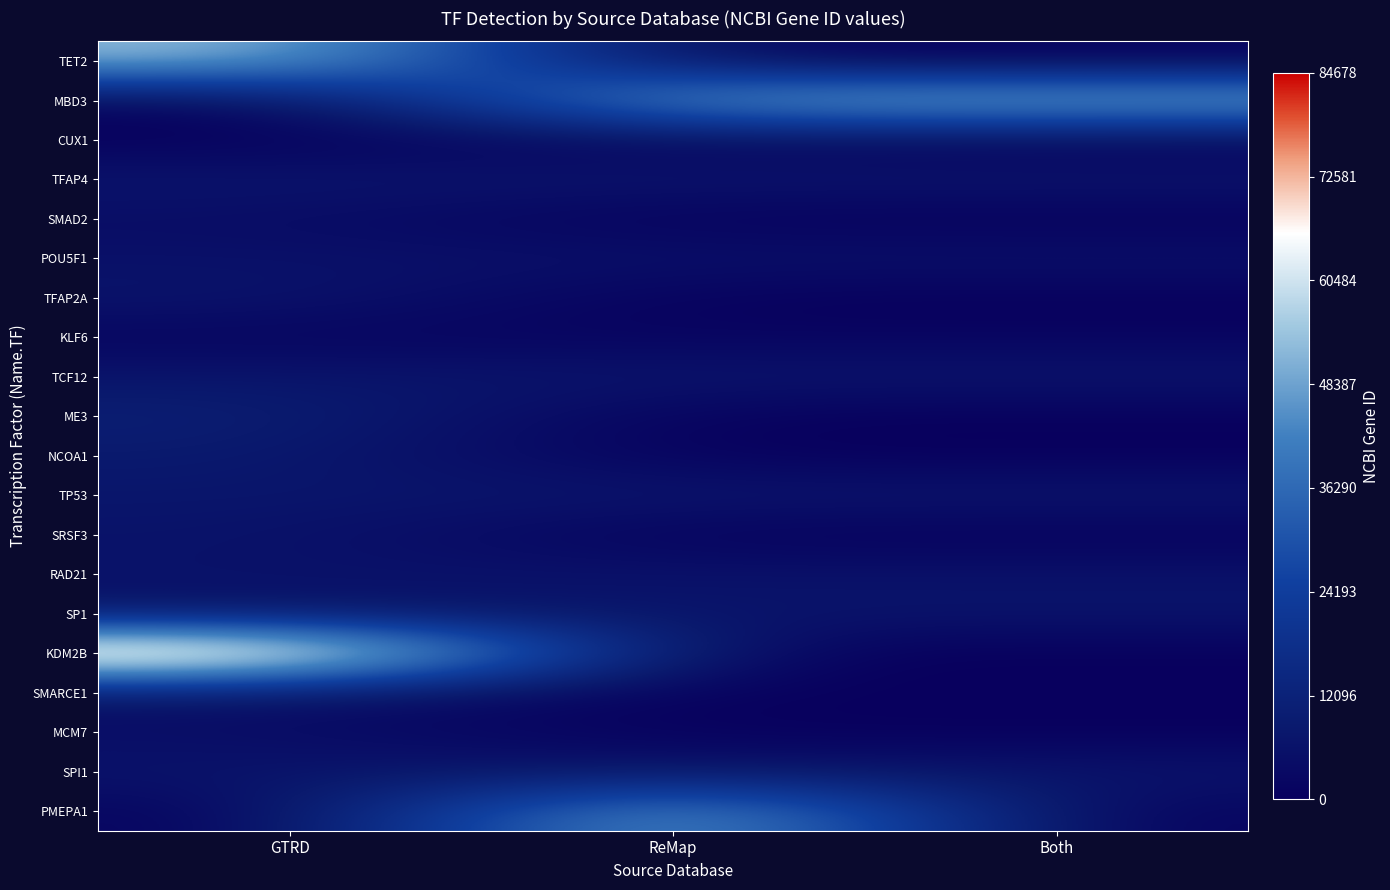

What is the total value across all series at GTRD?

234439